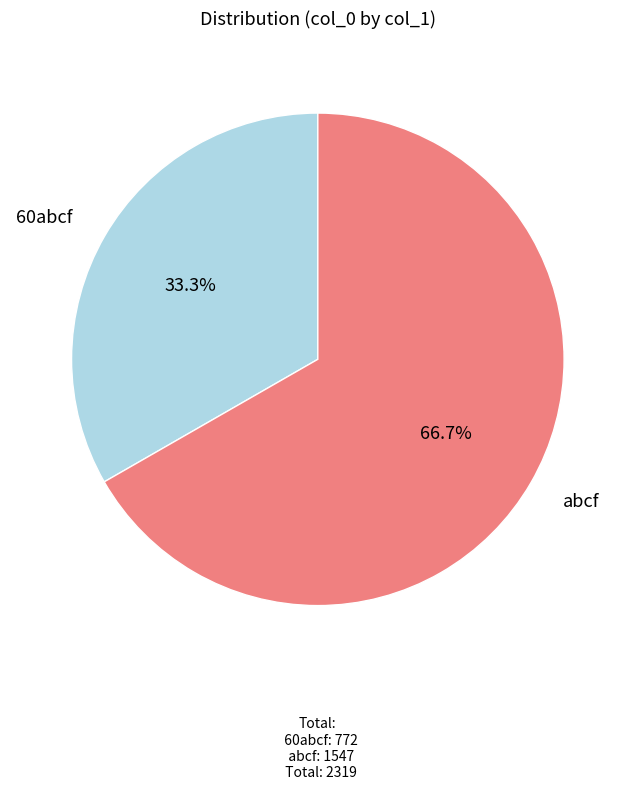

Combined, do abcf and 60abcf account for over 50%?

Yes